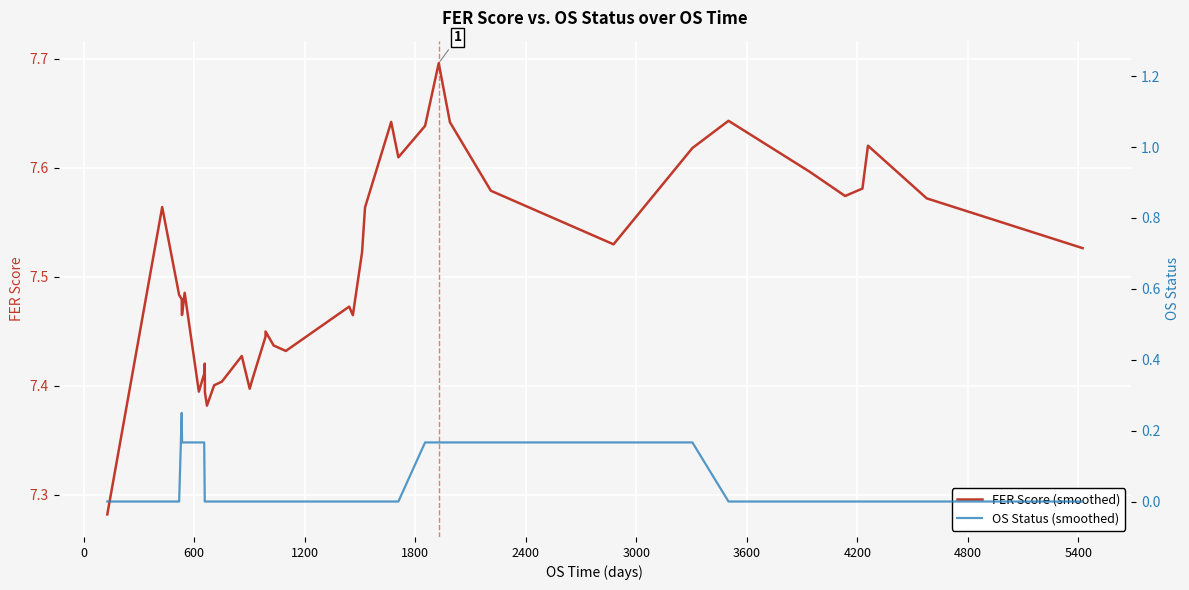

What is the sum of all OS Status (smoothed) values?

2.1